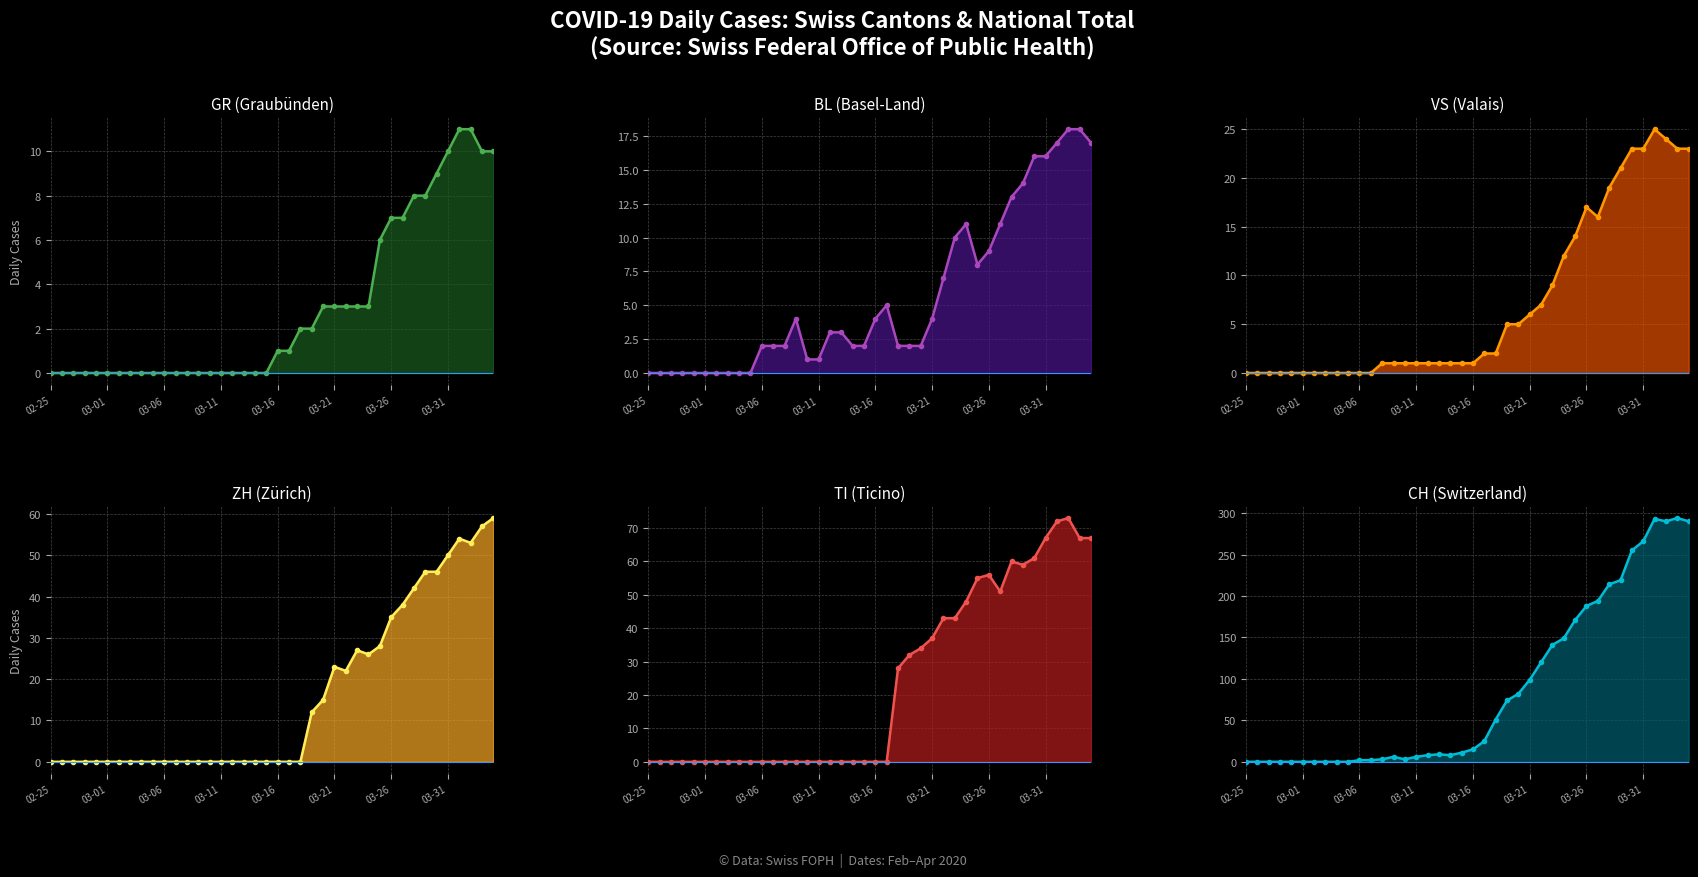

What is the difference between the maximum and minimum values in the ZH line series?

59